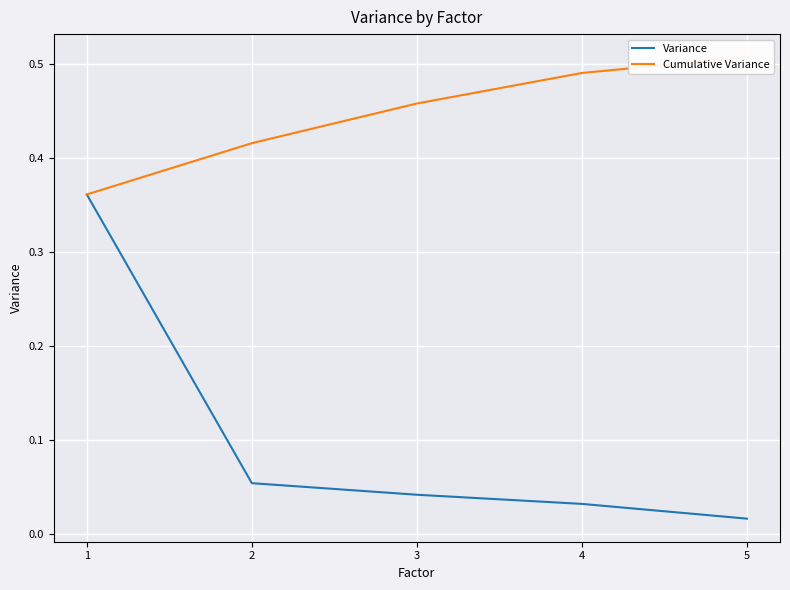

What is the value of the Variance point at the 2nd from the left?

0.1